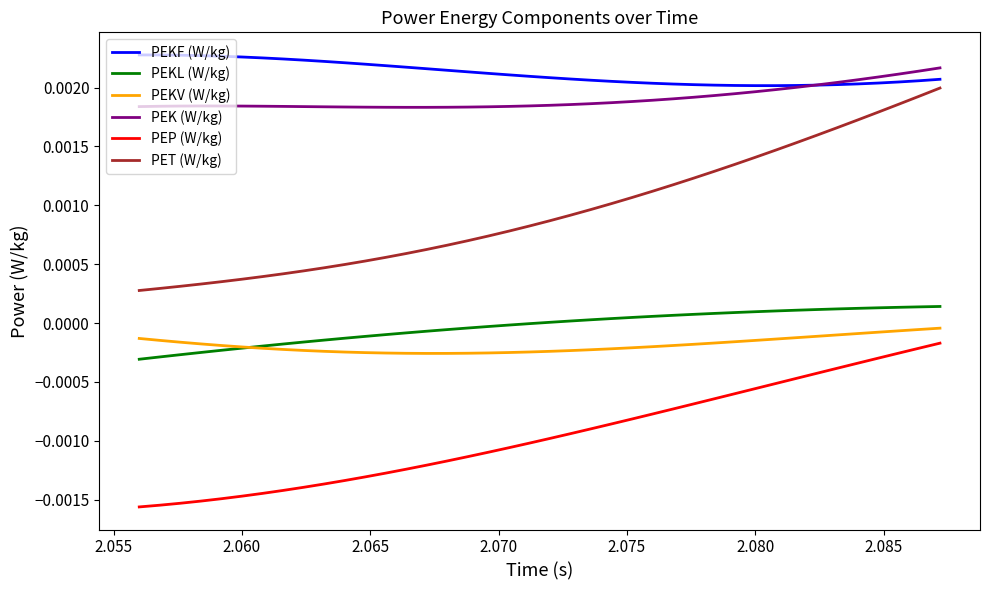

Which series has the largest range (max minus min)?

PET (W/kg)